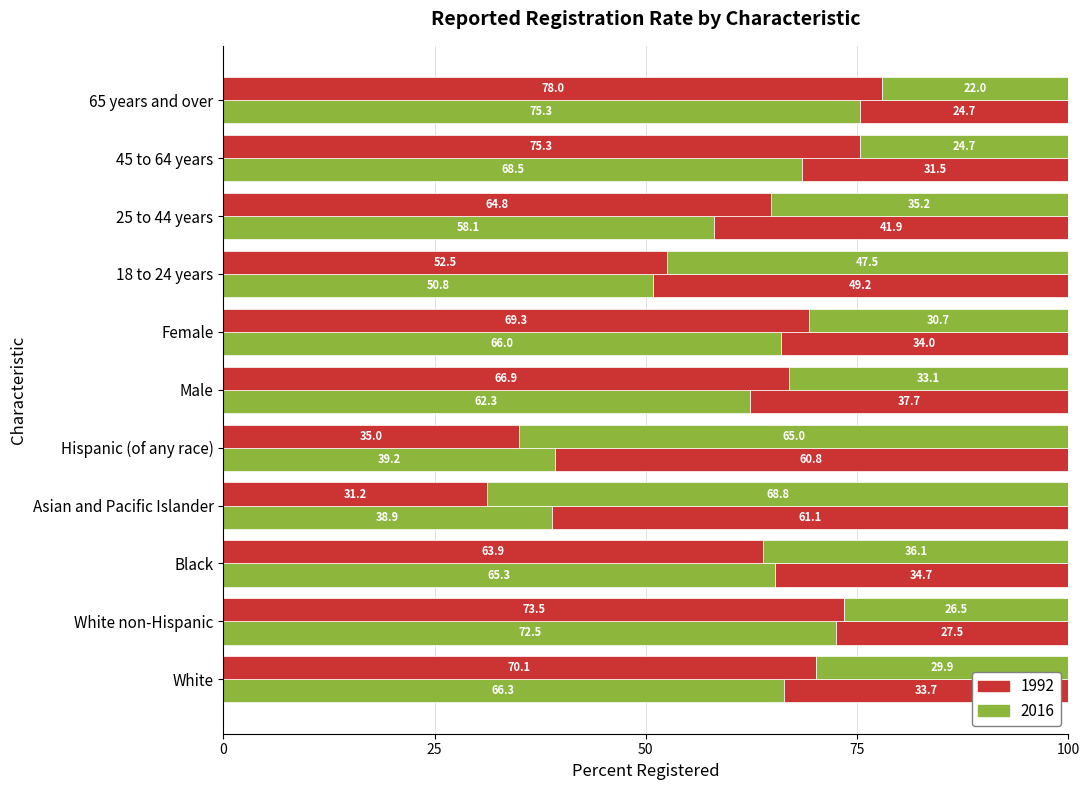

At which label is 1992 closest to 54?

18 to 24 years